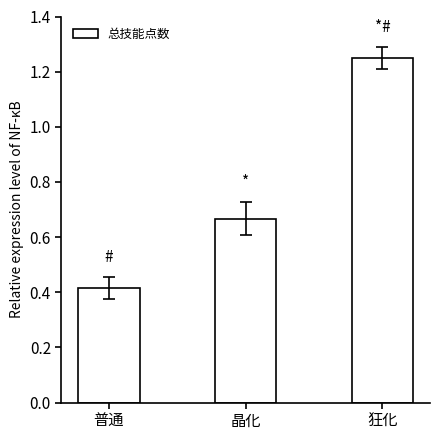

List the labels in order of value, smallest first.

普通, 晶化, 狂化